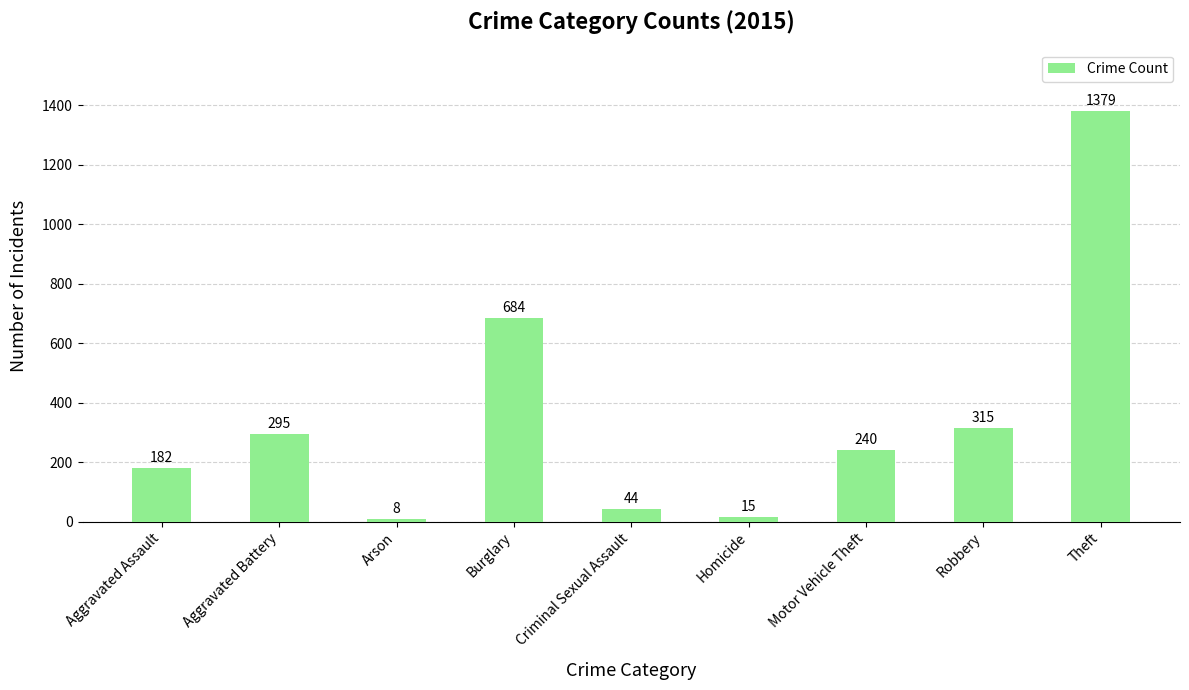

How many categories are shown in the chart?

9